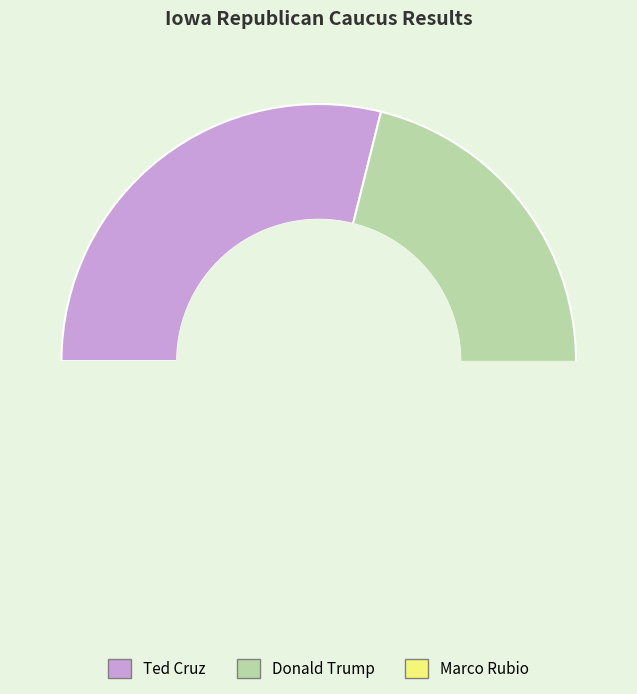

Does any single category account for the majority?

No